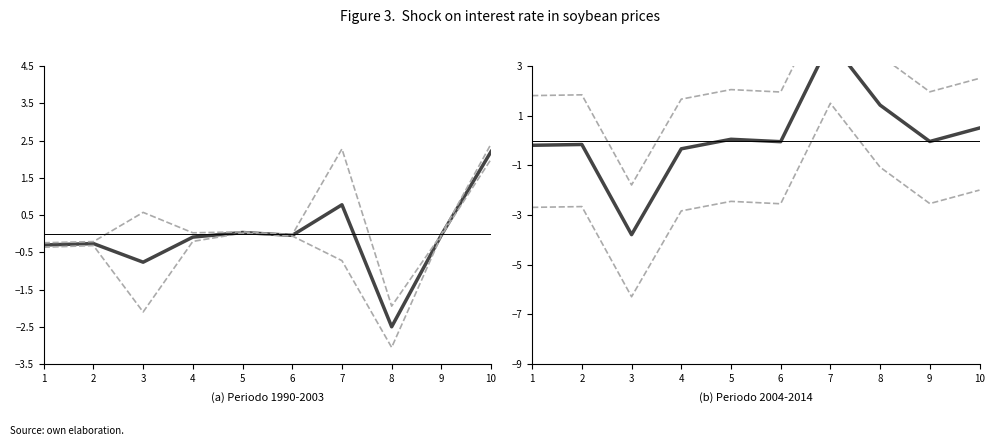

How many data points does each series have?

10